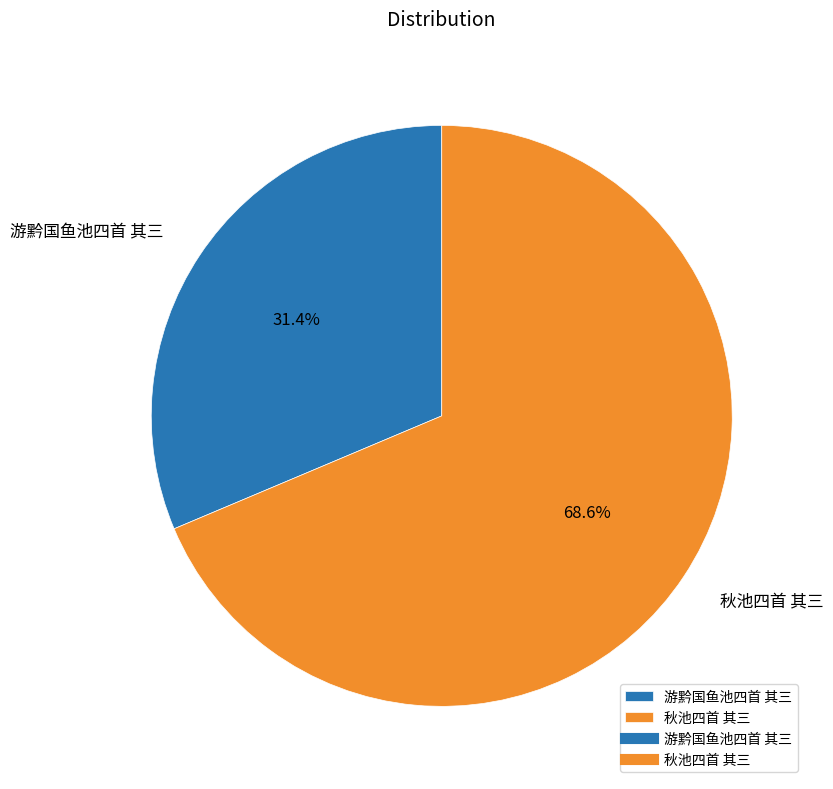

What is the total percentage of 游黔国鱼池四首 其三 and 秋池四首 其三?

100.0%